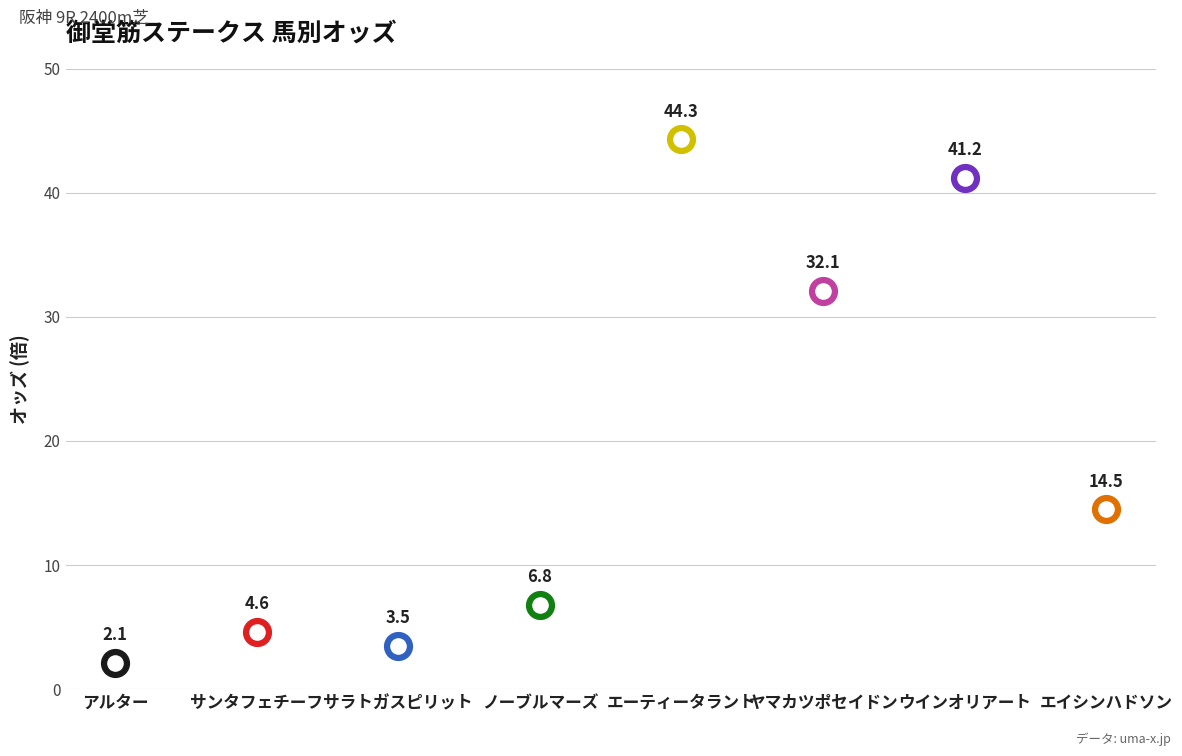

What is the change in value from エーティータラント to ヤマカツポセイドン?

-12.2